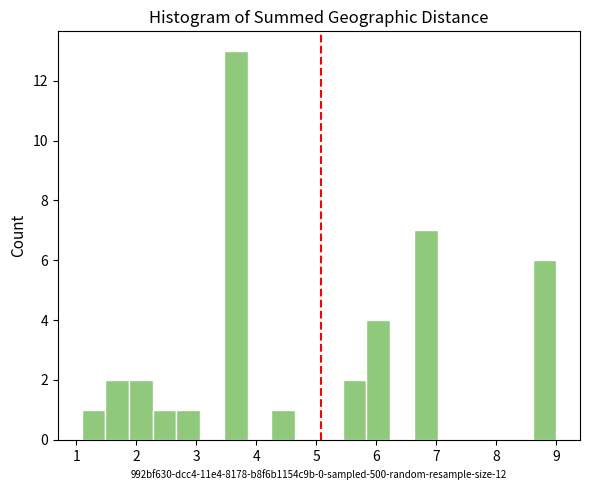

Read against the x-axis, roughly where is the centre of the tallest bar?

3.7